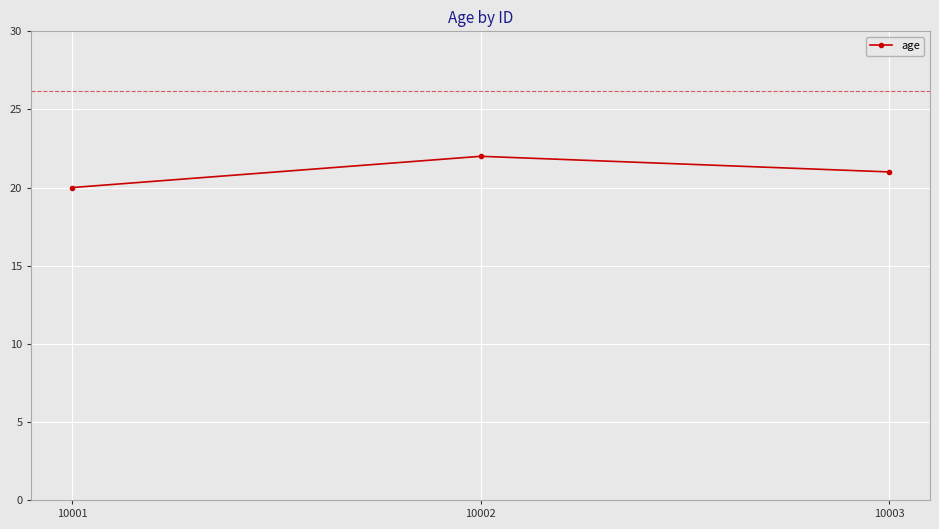

The value at 10002 is 22. True or false?

True